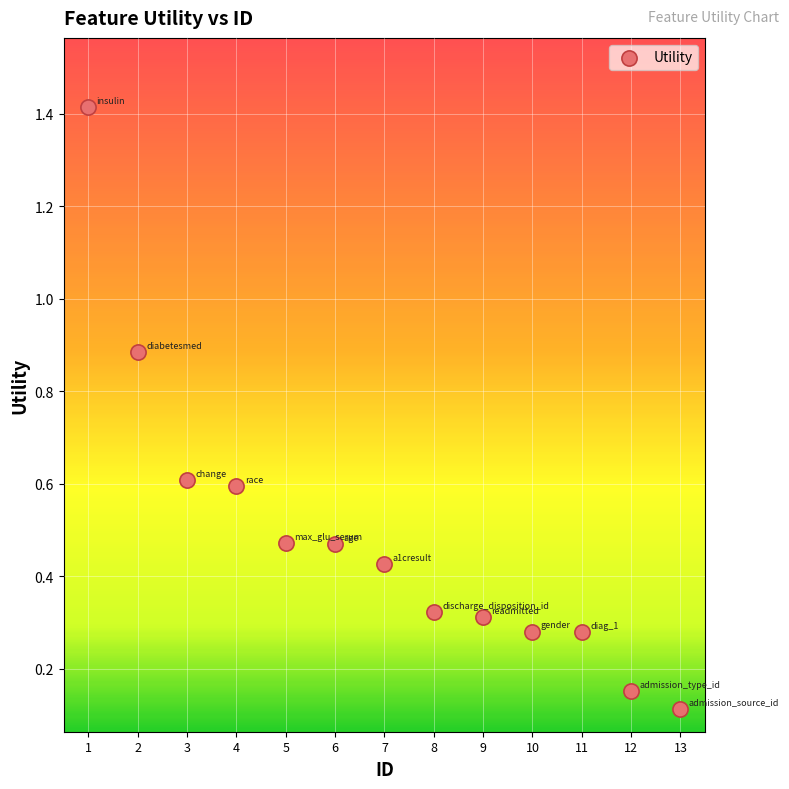

What is the range of X values (max minus min)?

12.0